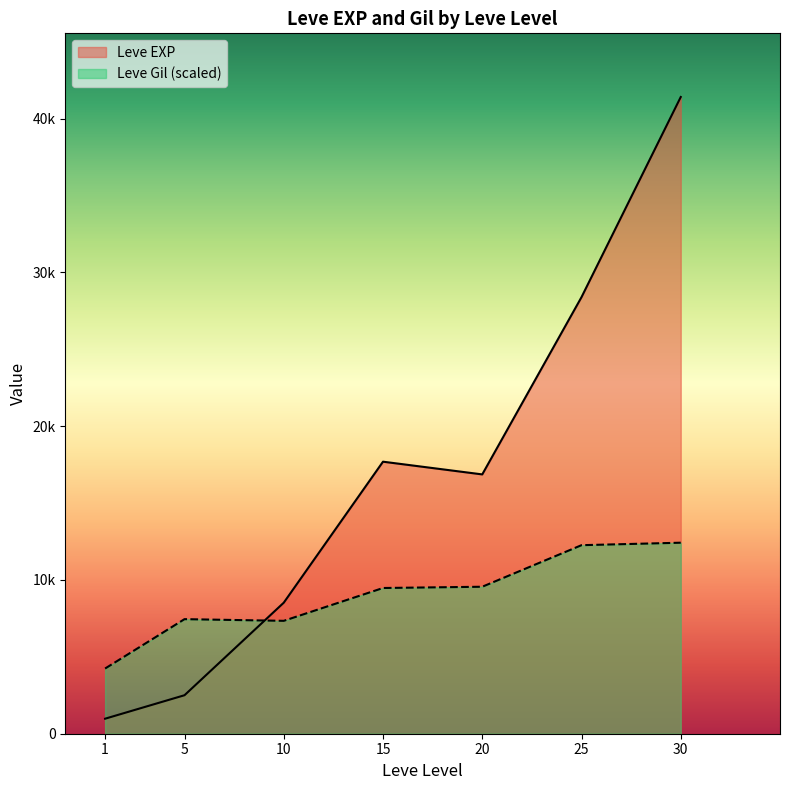

At which category does Leve Gil reach its first local peak?

5